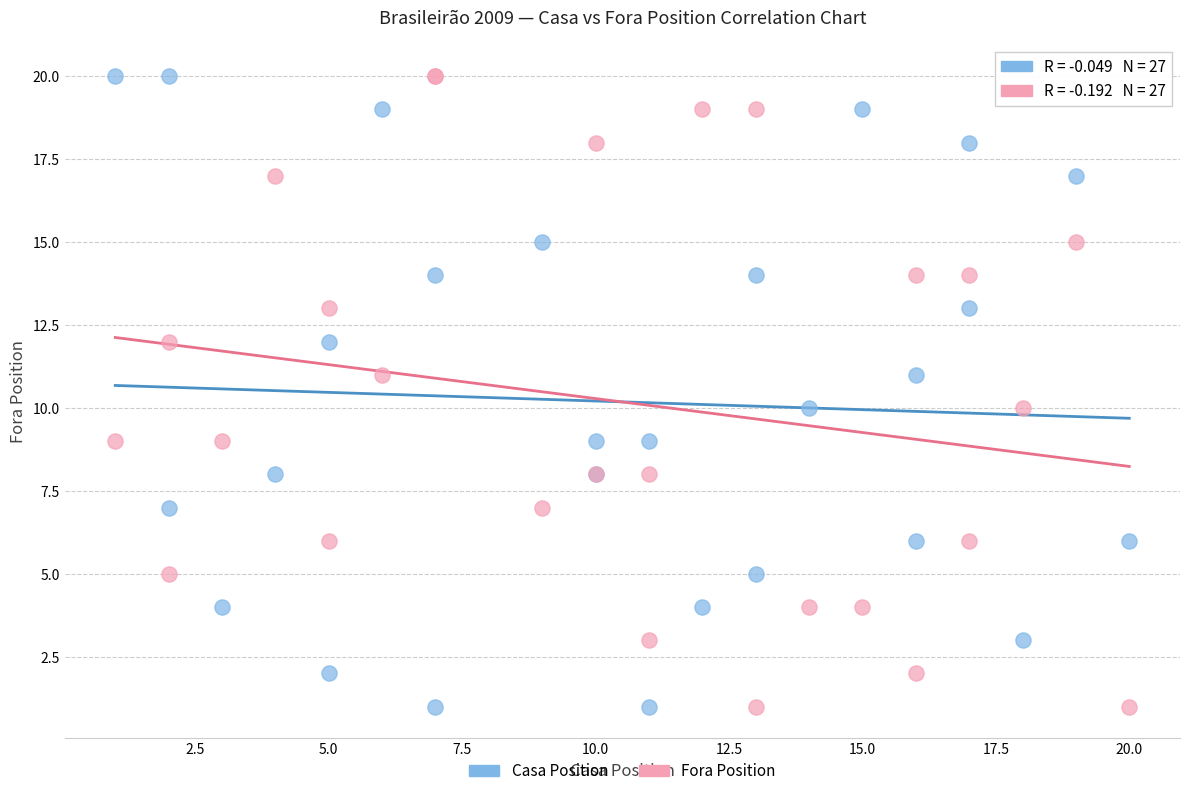

What are all the series names shown in the legend?

Casa Position, Fora Position